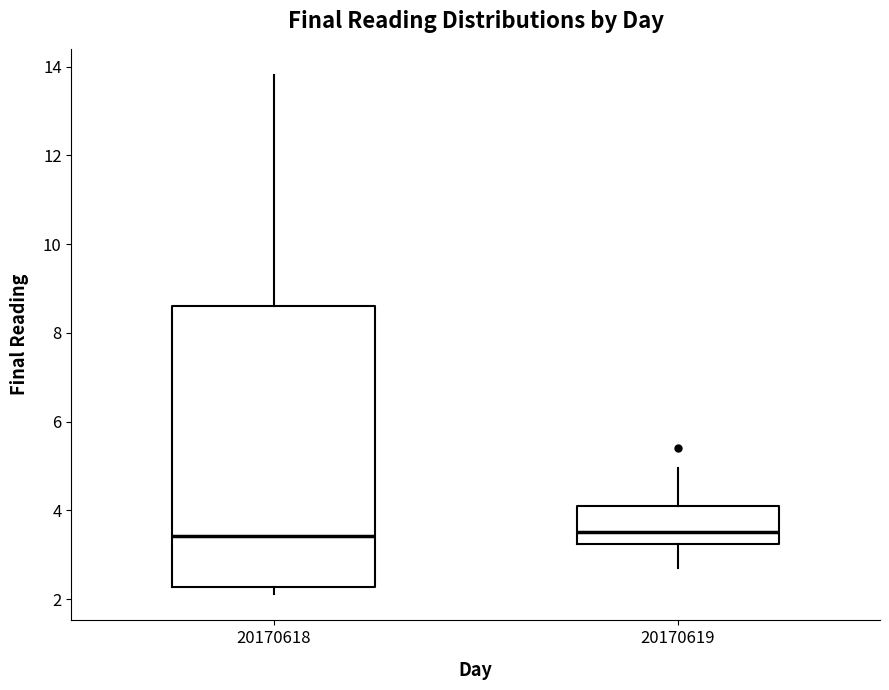

Where does the lower whisker of the box at x = 20170619 end on the y-axis? The values are not printed on the chart, so give them approximately, as read against the axis.

2.6